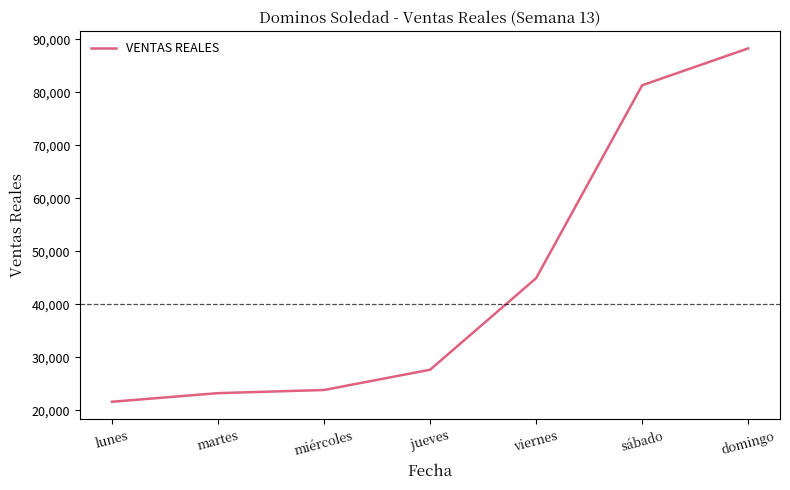

How many lines are shown in the chart?

1